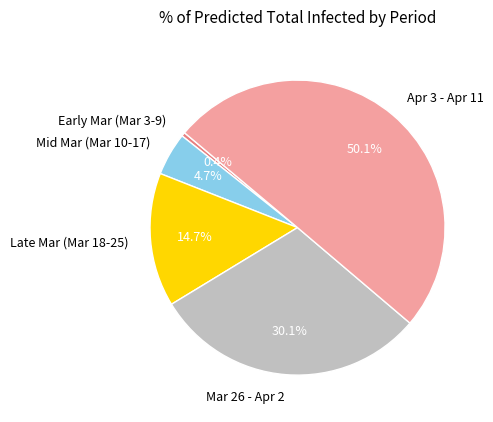

To the nearest percent, what is the average slice percentage?

20%